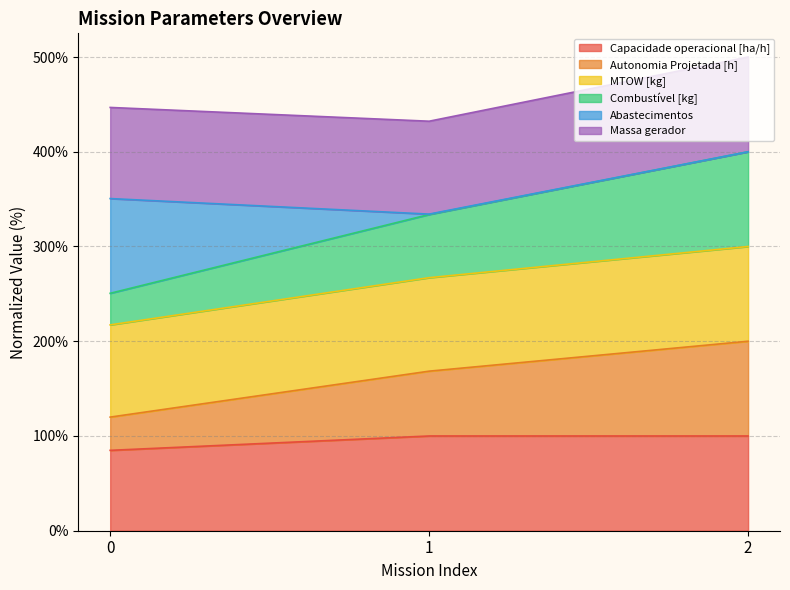

Which has a higher value, 1 or 0?

1